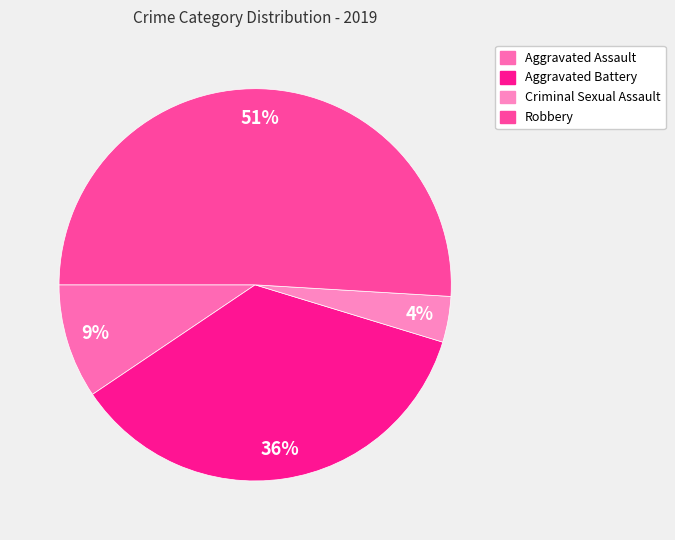

Is Aggravated Assault the majority of the pie?

No